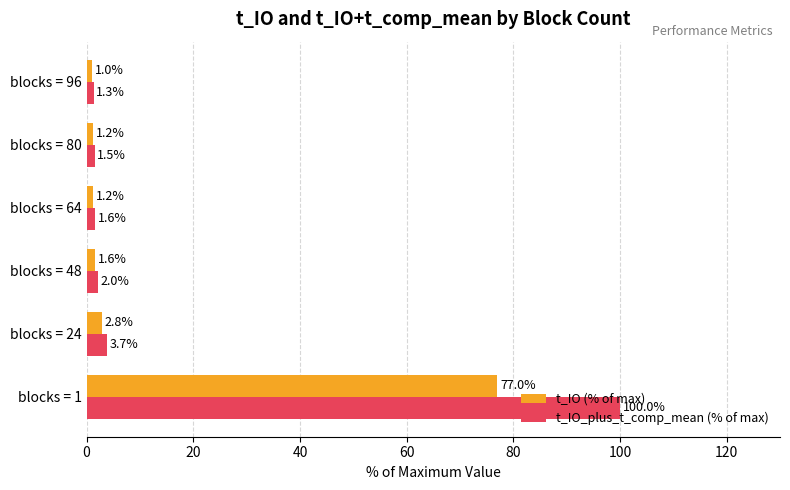

Which series changed the most between blocks = 24 and blocks = 80?

t_IO_plus_t_comp_mean (% of max)